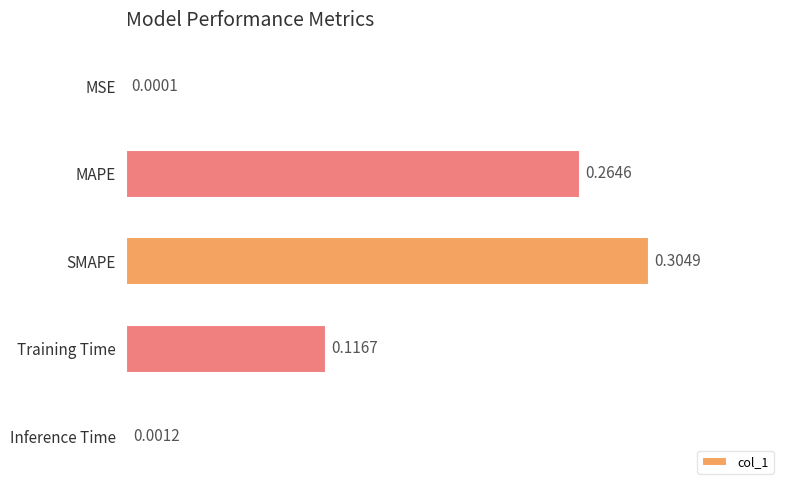

Which label corresponds to the largest value in the chart?

SMAPE